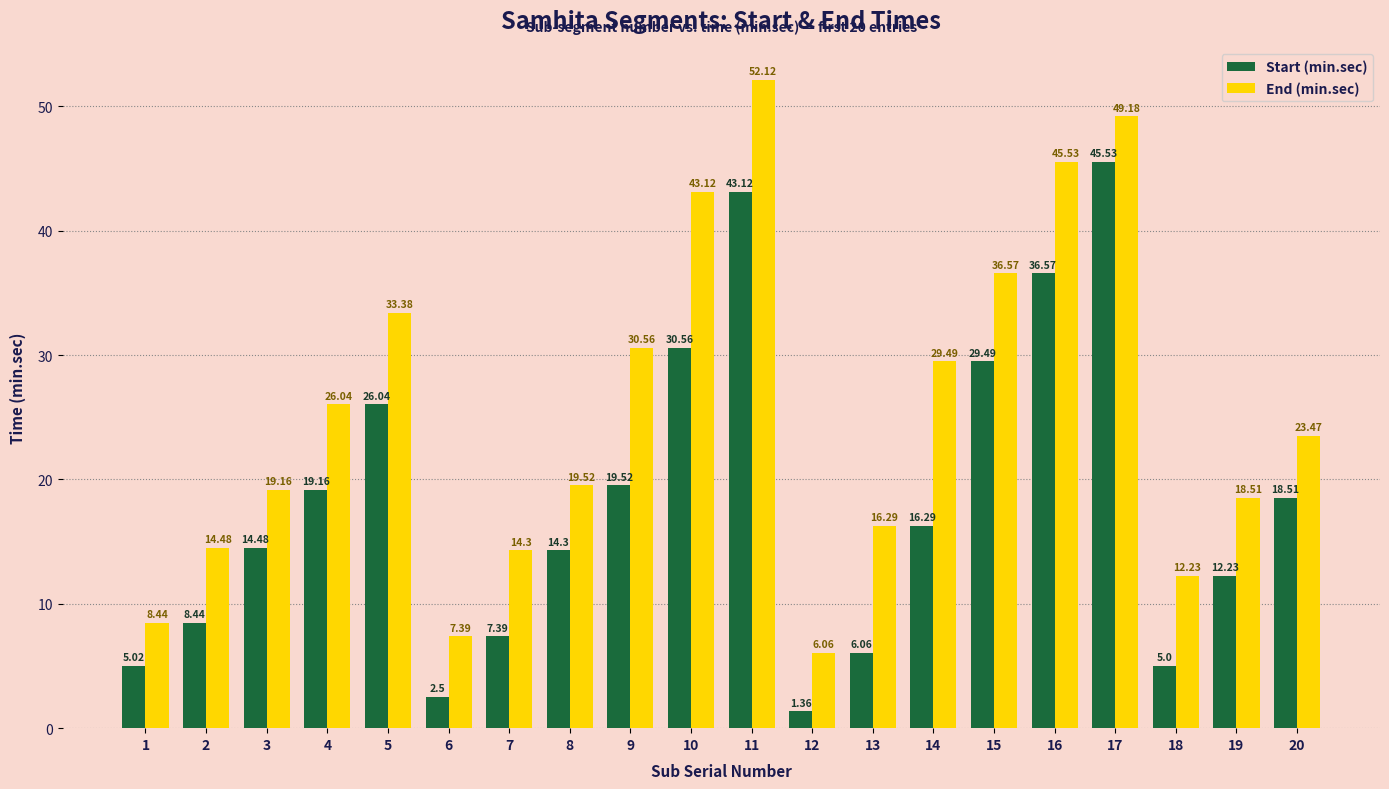

Which series has the largest range (max minus min)?

End (min.sec)